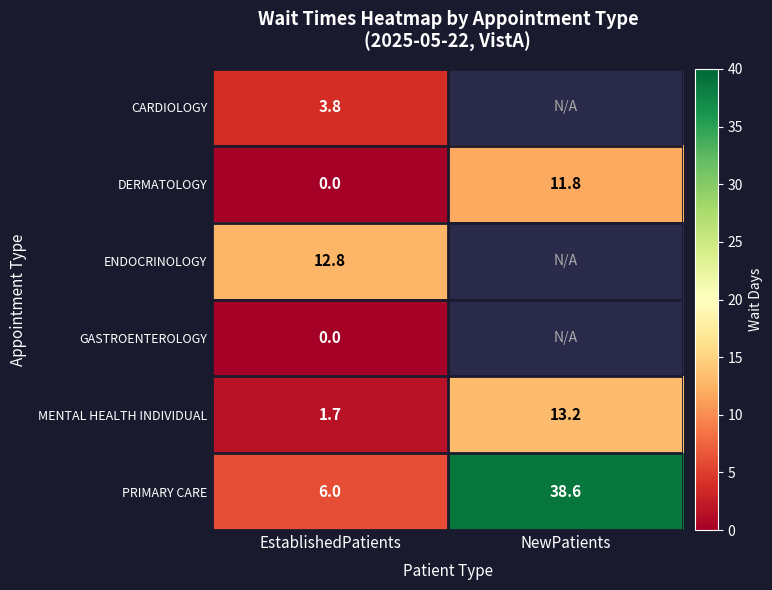

Rank the categories by PRIMARY CARE value from highest to lowest.

NewPatients, EstablishedPatients